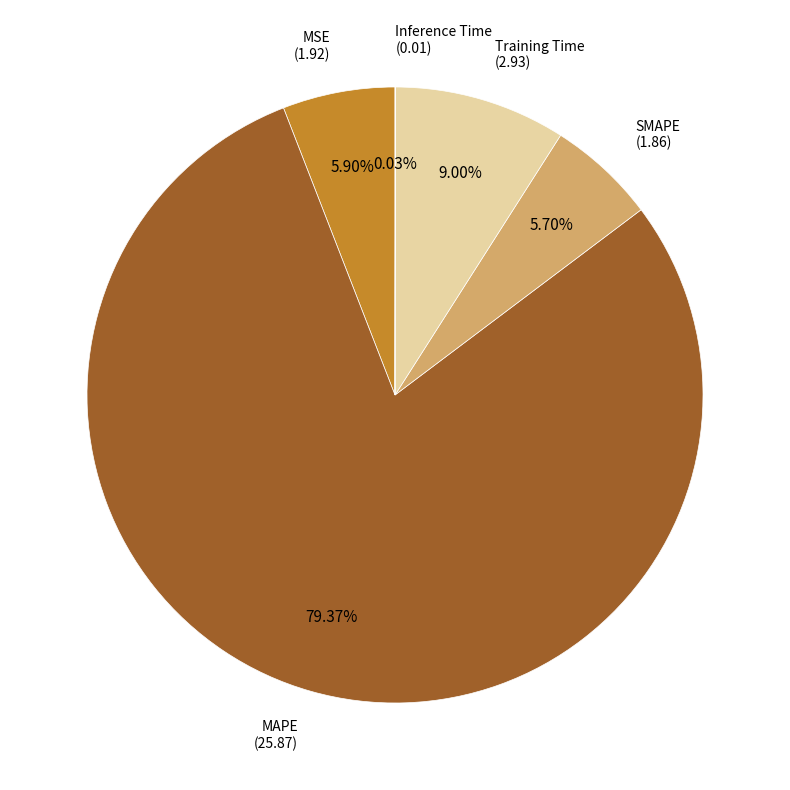

Which slice represents more than half of the pie?

MAPE